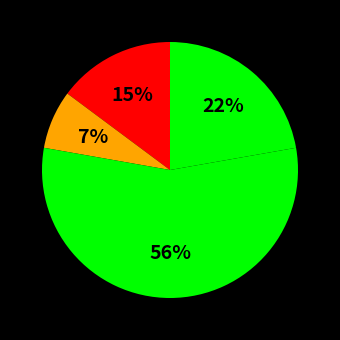

How many slices are in this pie chart?

4